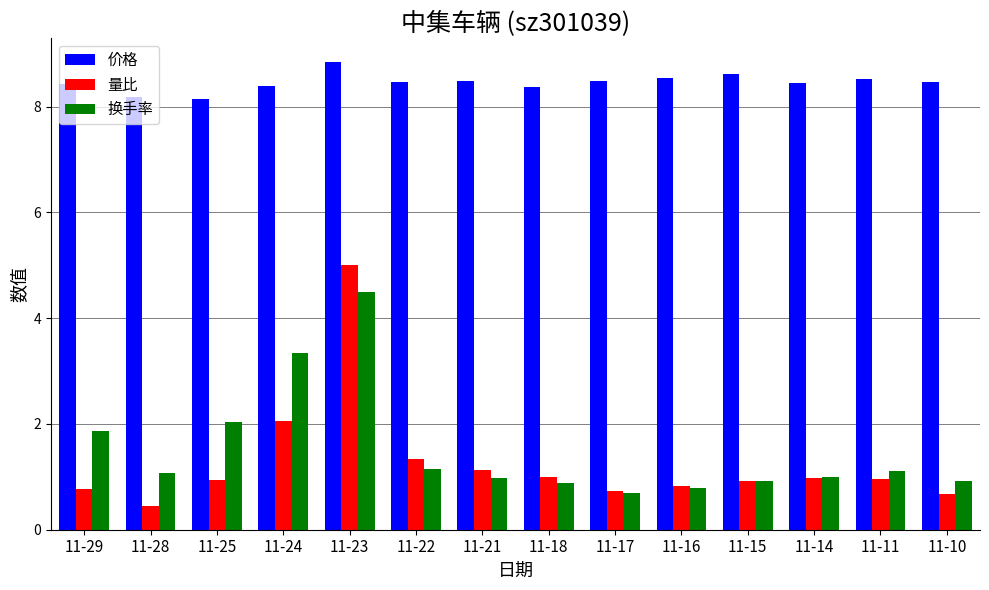

What is the total value across all series at 11-18?

10.3